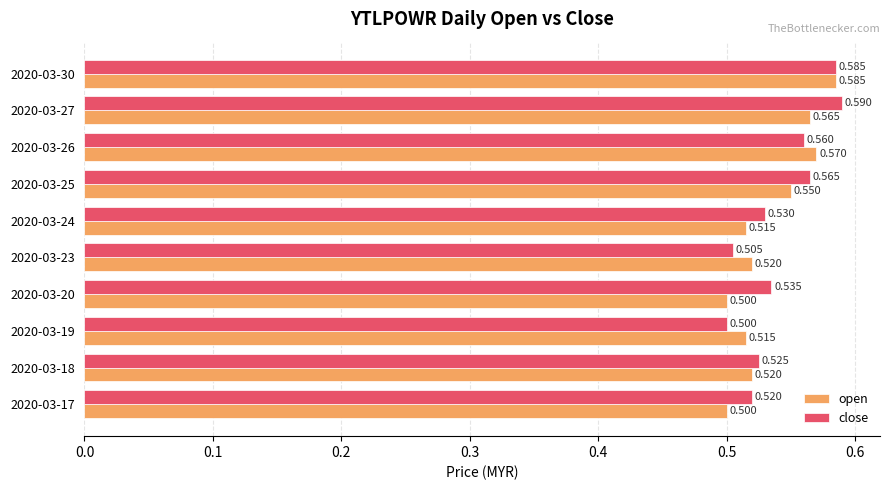

List the series in order of their peak value, highest first.

close, open